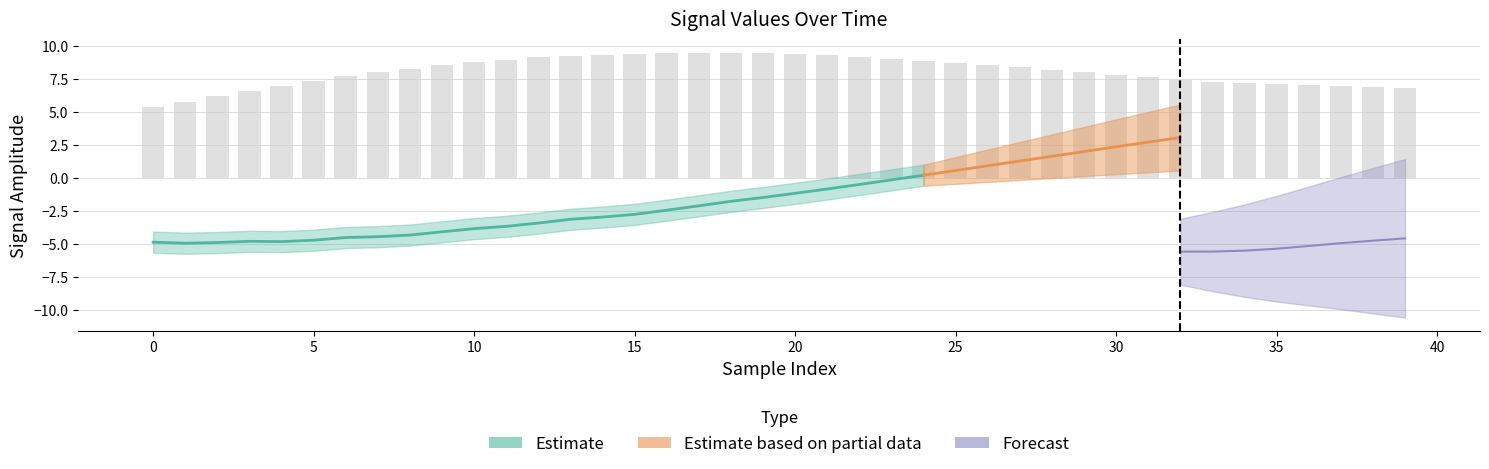

Which has a higher value, 13 or 27?

13